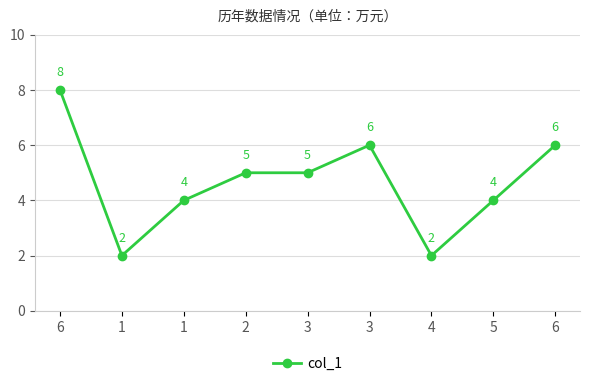

What is the change in value from 3 to 5?

-2